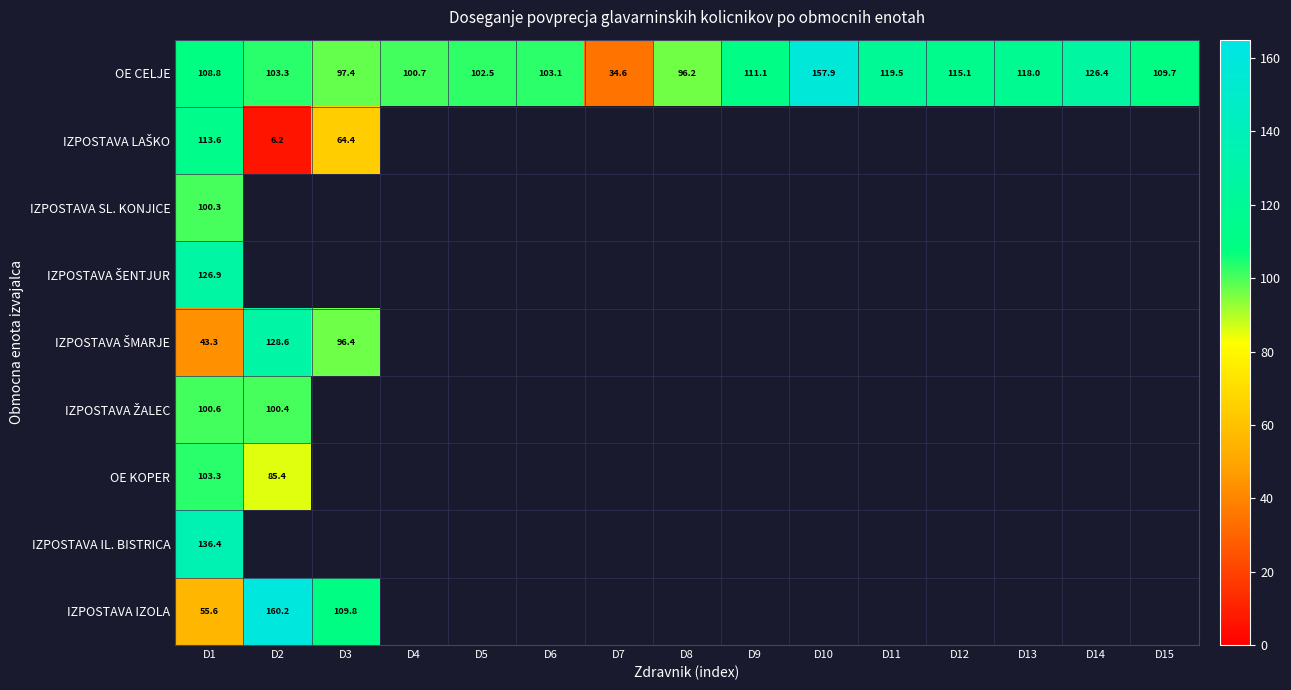

At how many categories does at least one series exceed 137?

2